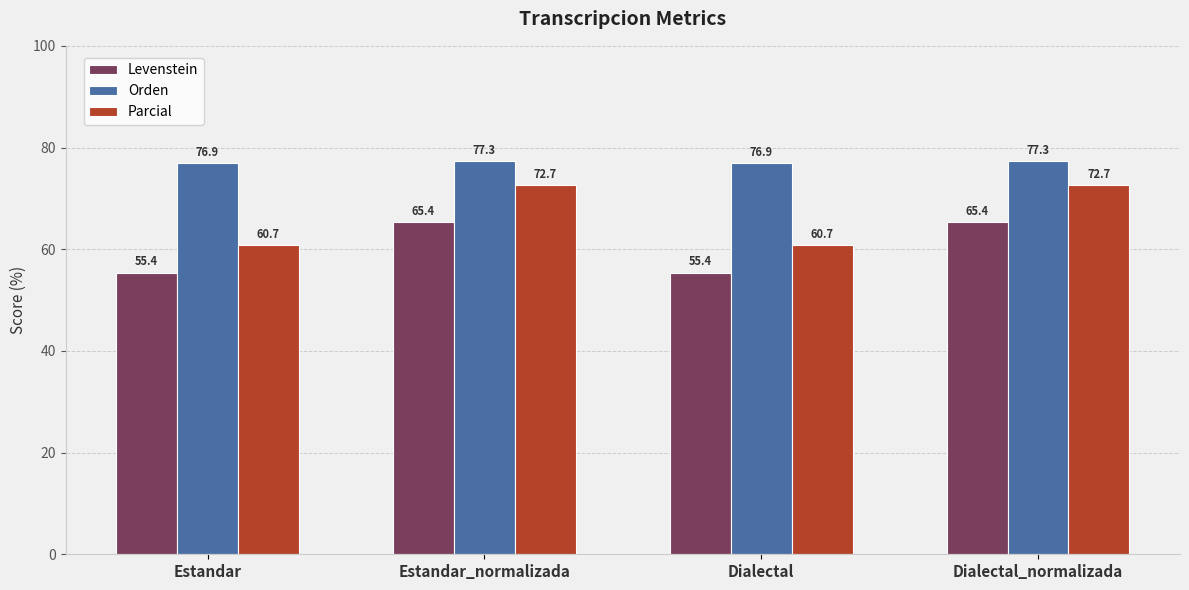

Is the value of Levenstein at Estandar greater than the value of Orden at Estandar_normalizada?

No